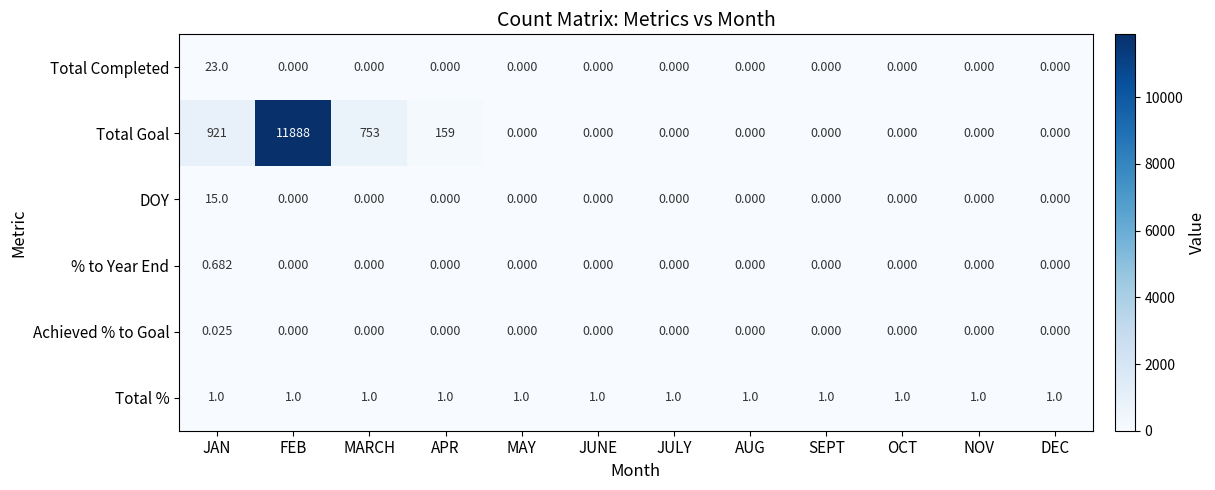

At which category is the sum across all series the highest?

FEB